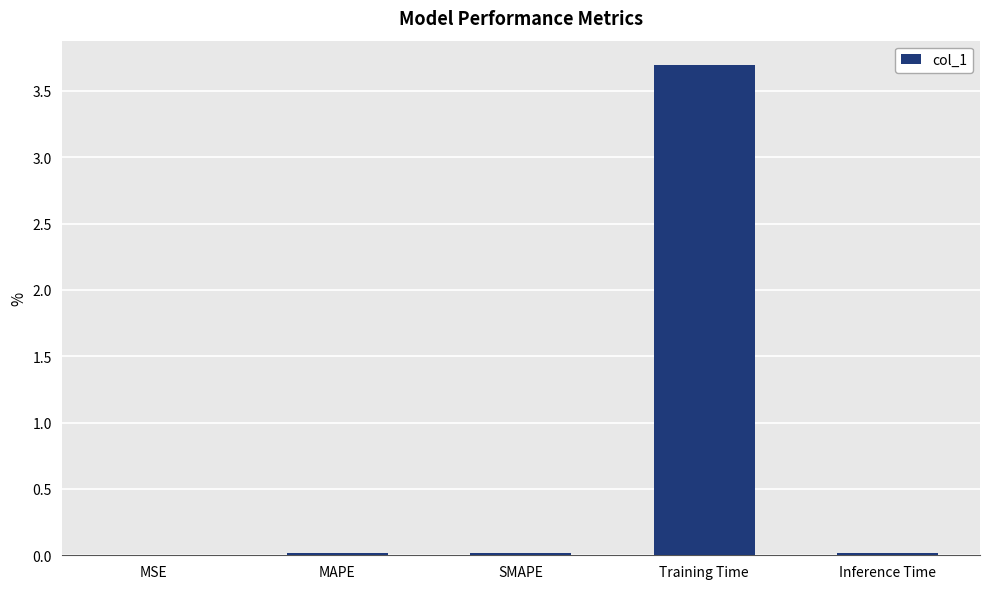

Is it true that the value at SMAPE is 0.0?

True